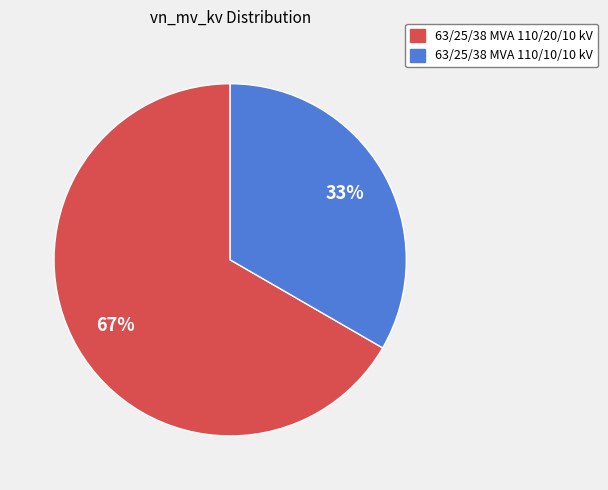

To the nearest percent, what is the combined percentage of 63/25/38 MVA 110/10/10 kV and 63/25/38 MVA 110/20/10 kV?

100%